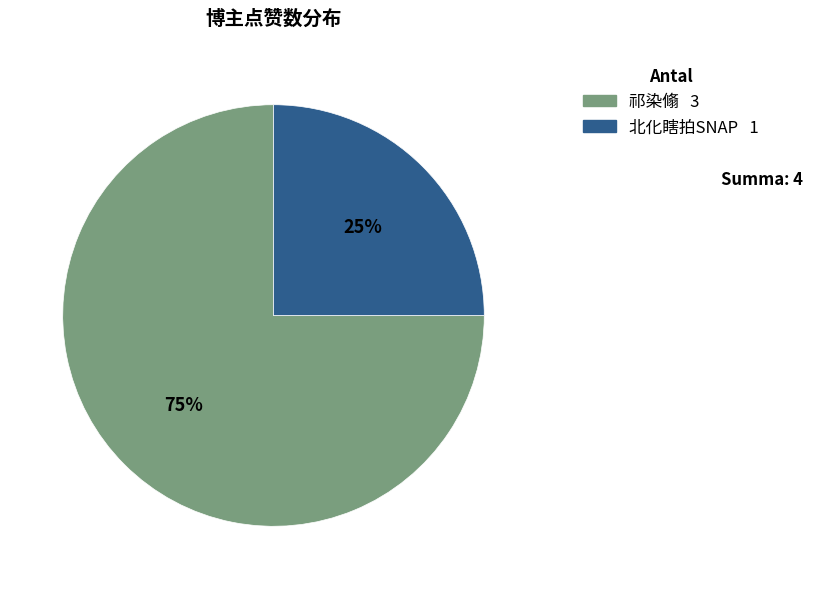

Between 祁染翛 and 北化瞎拍SNAP, which is larger?

祁染翛